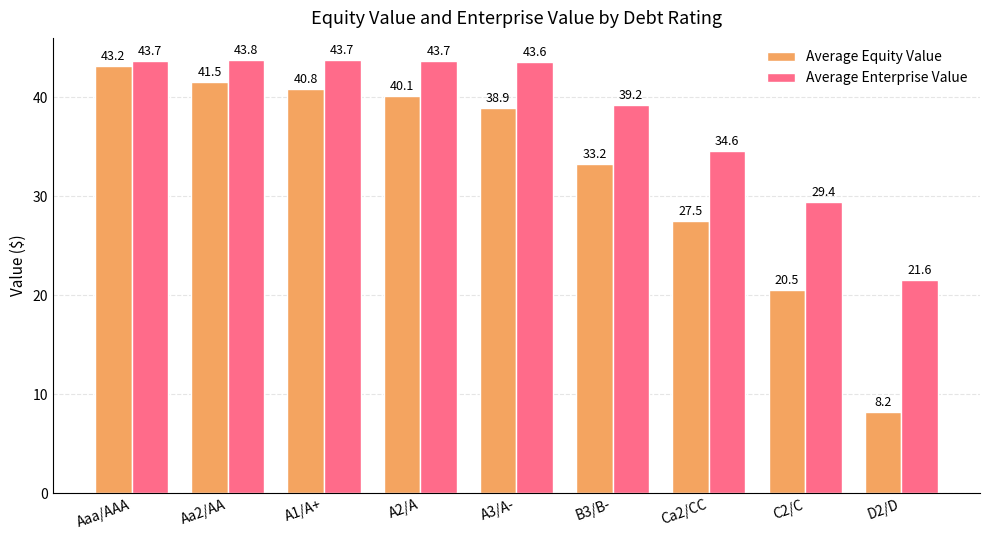

What is the sum of the Average Equity Value values at Aa2/AA and Aaa/AAA?

84.7